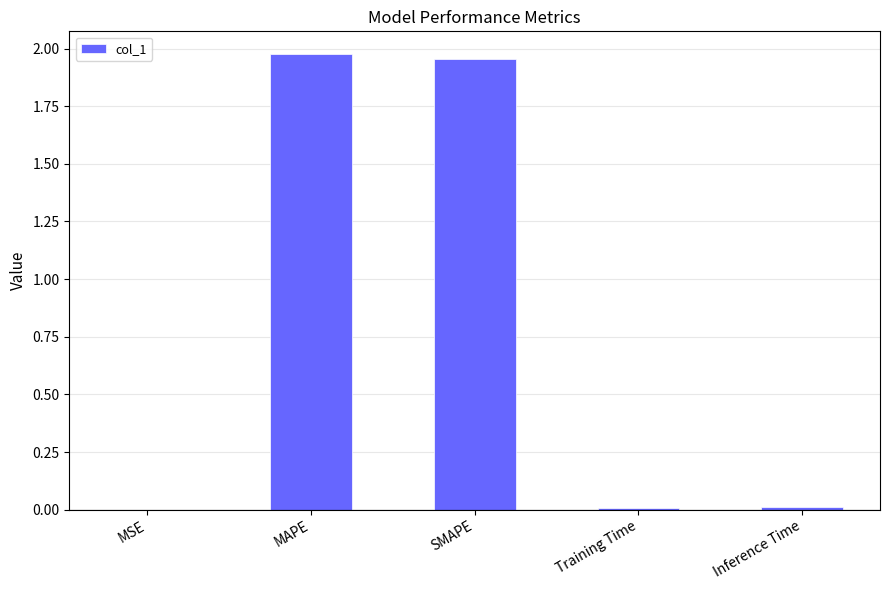

Count the number of categories in the chart.

5